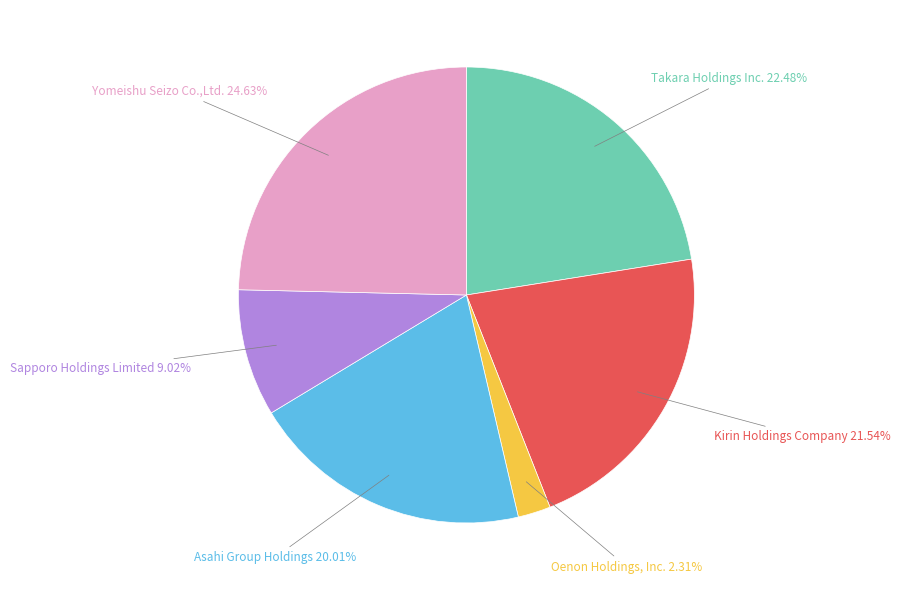

What portion of the pie excludes Takara Holdings Inc.?

77.5%